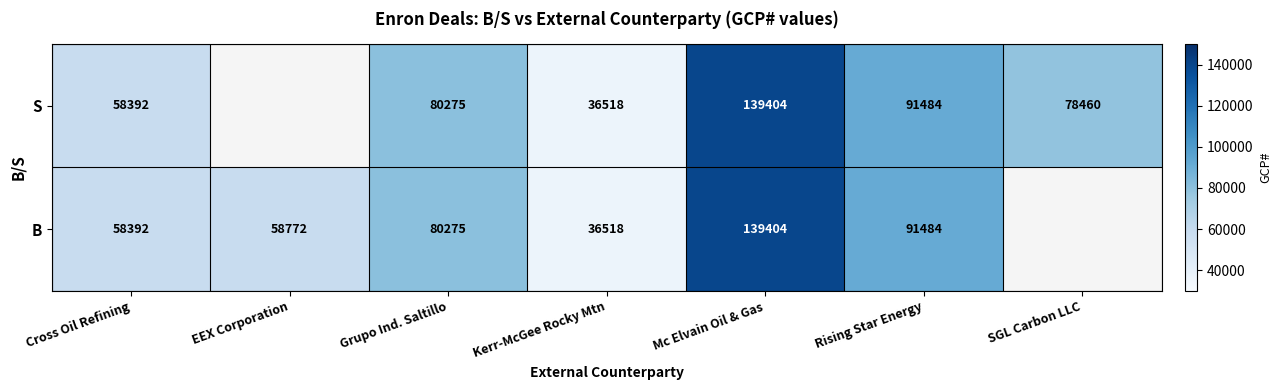

Is it true that B equals 91013 at EEX Corporation?

False